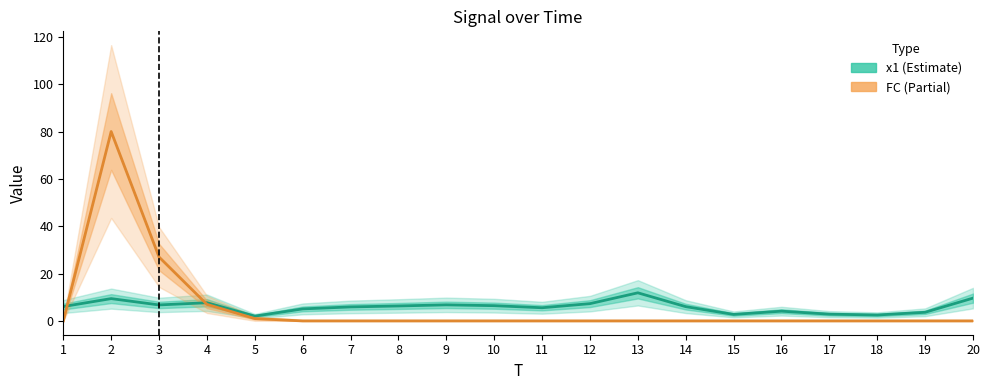

Which series has the largest total across all categories?

x1